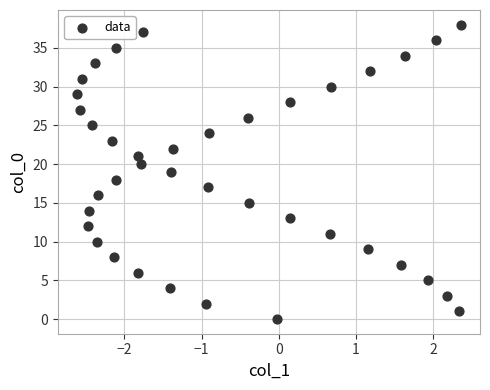

What is the range of Y values (max minus min)?

38